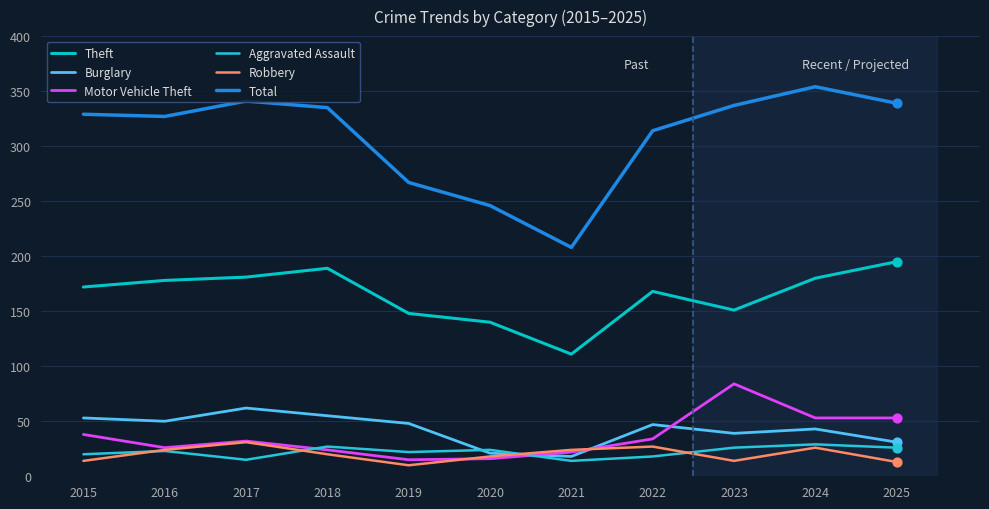

Which series has the largest total across all categories?

Total